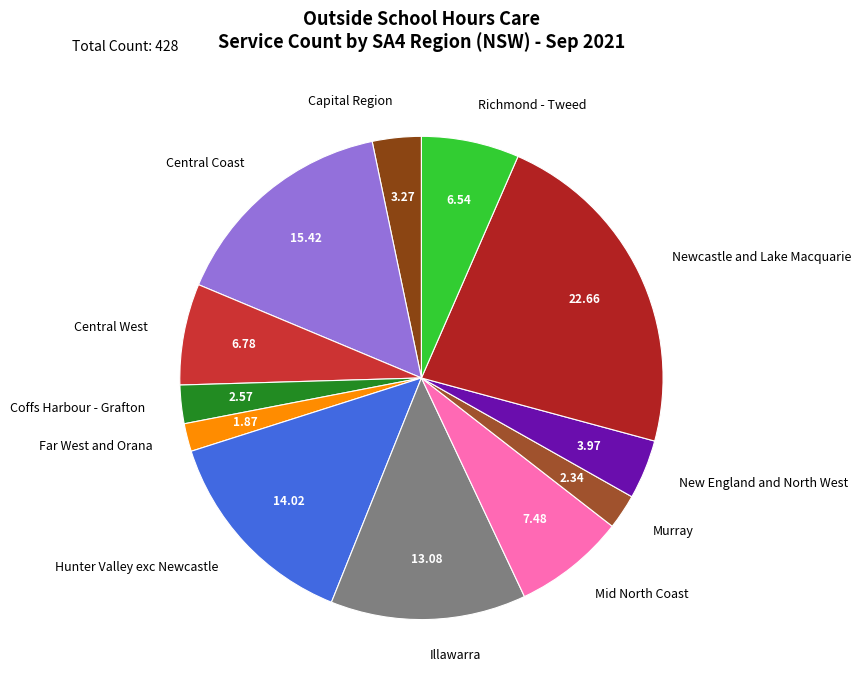

Between Central West and Illawarra, which is larger?

Illawarra